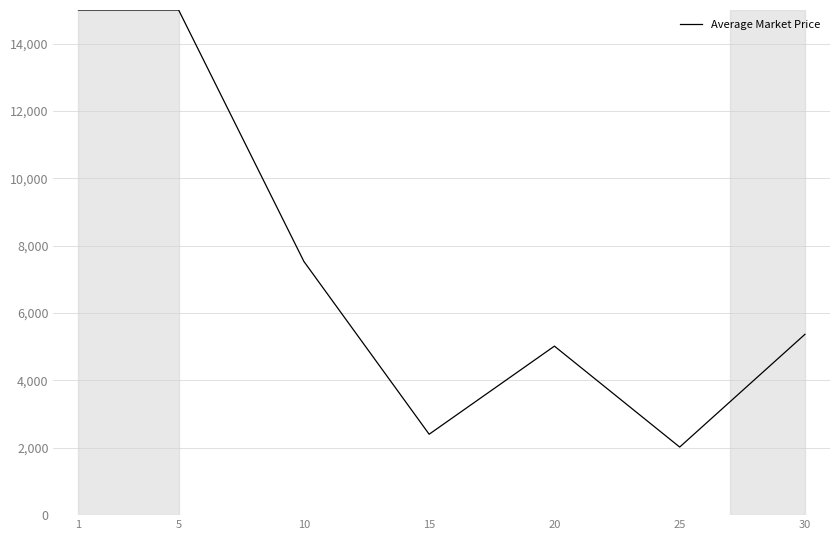

How many interior local valleys (lower than both neighbors) does the data have?

2